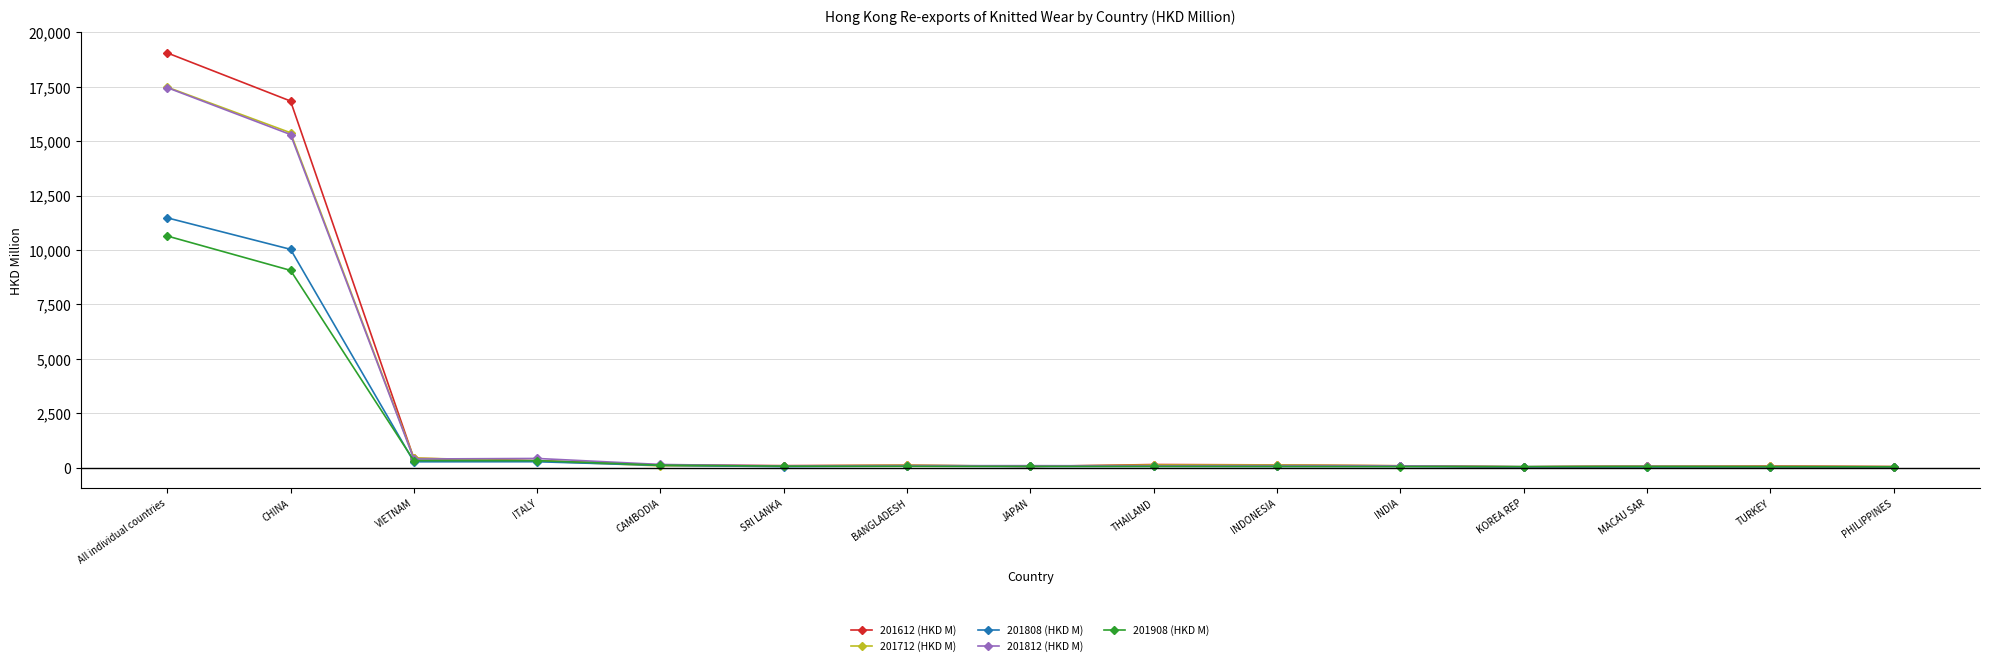

What is the label of the 7th point from the left?

BANGLADESH